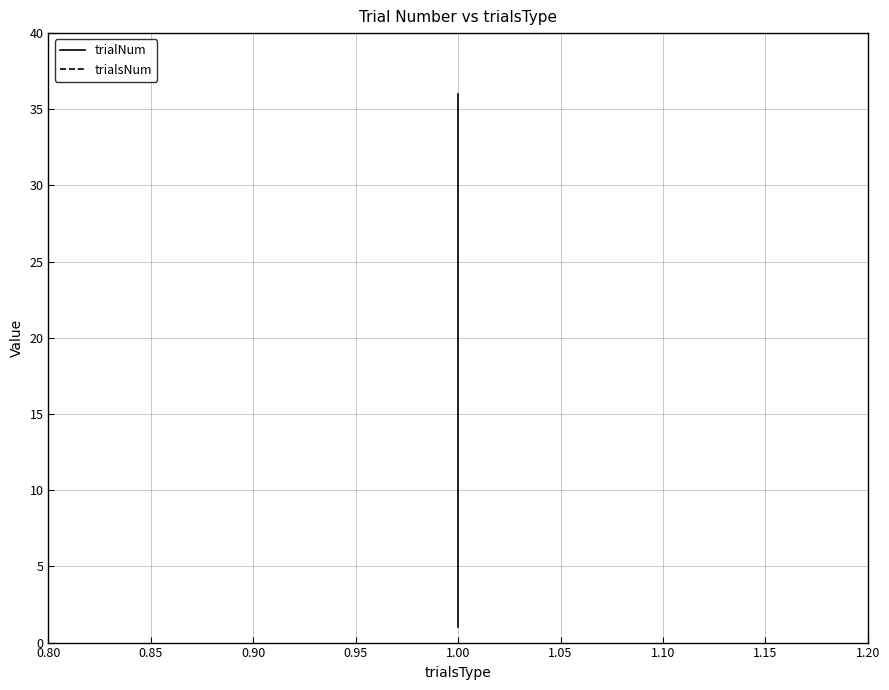

How many lines are shown in the chart?

2